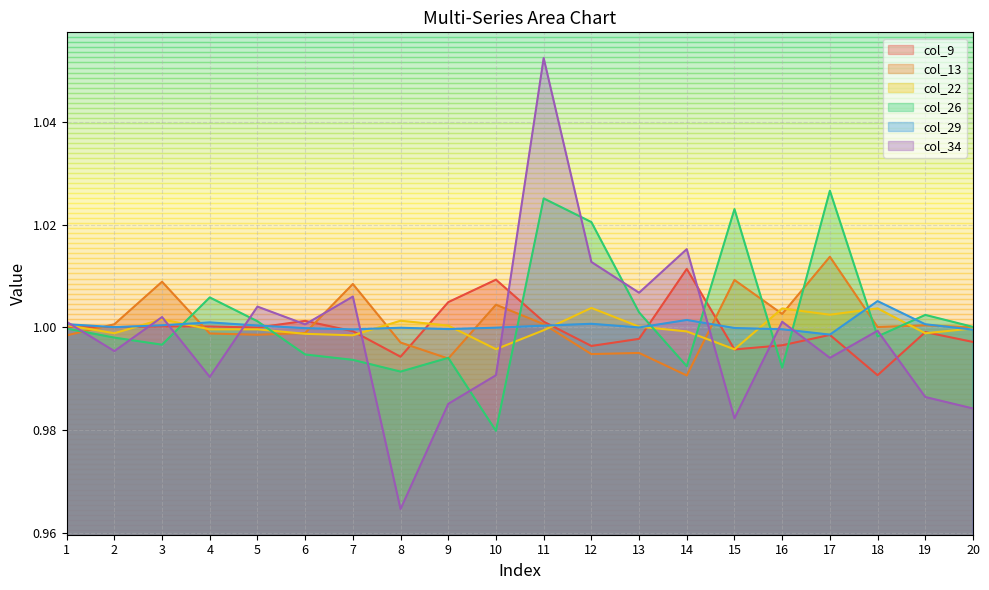

Which category has the lowest value across all series?

8